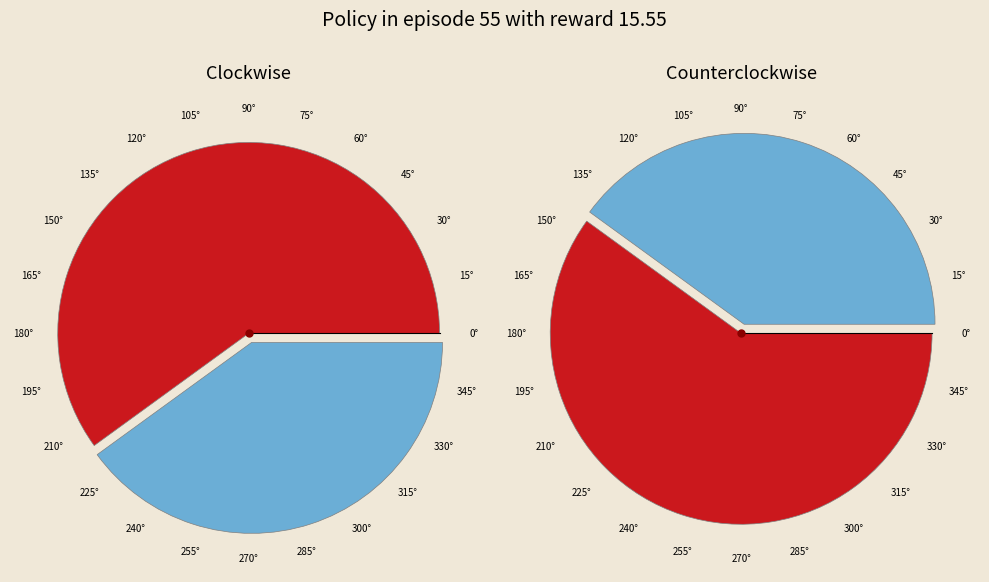

What is the total percentage of true and false?

100.0%